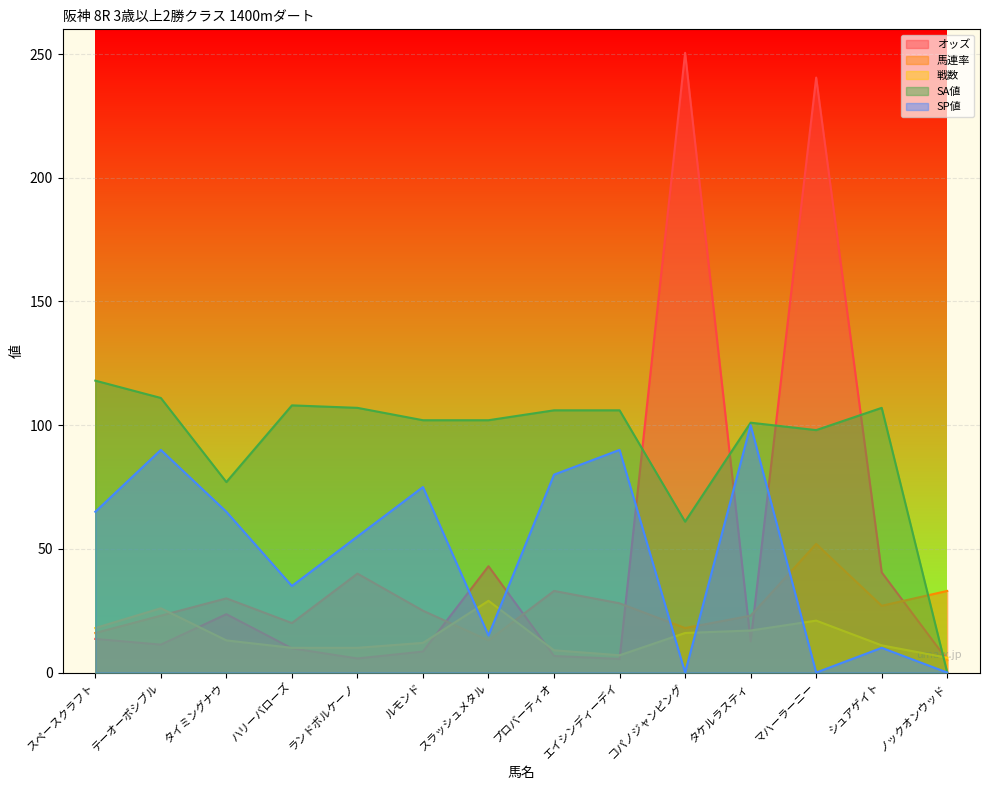

What position from the left is コパノジャンピング?

10